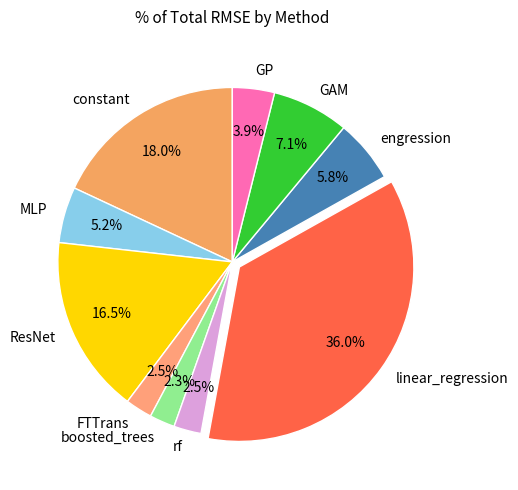

Does any single category account for the majority?

No